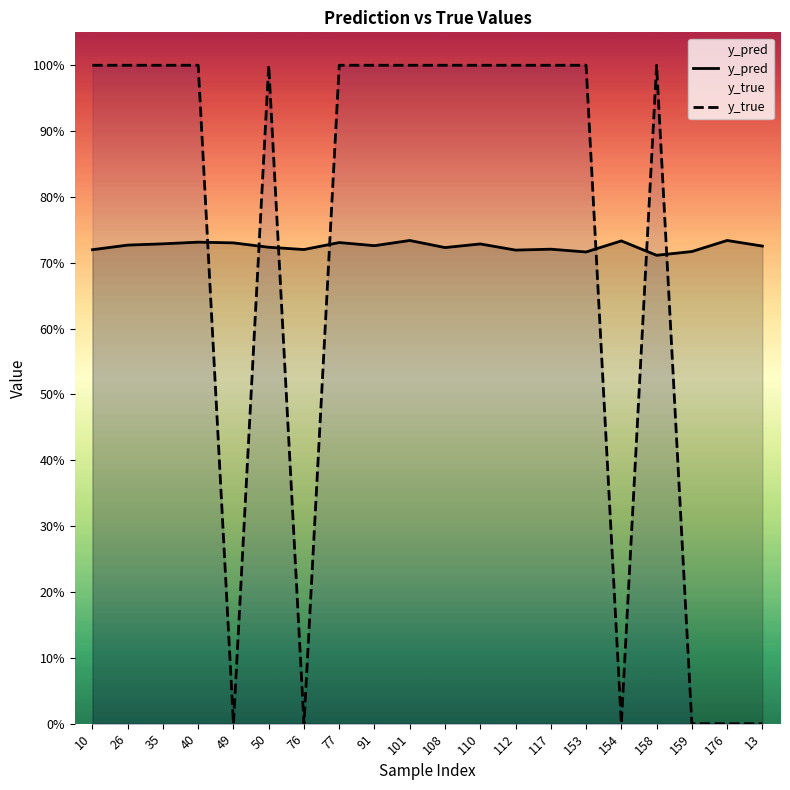

The y_pred series shows 1.3 at 77. True or false?

False